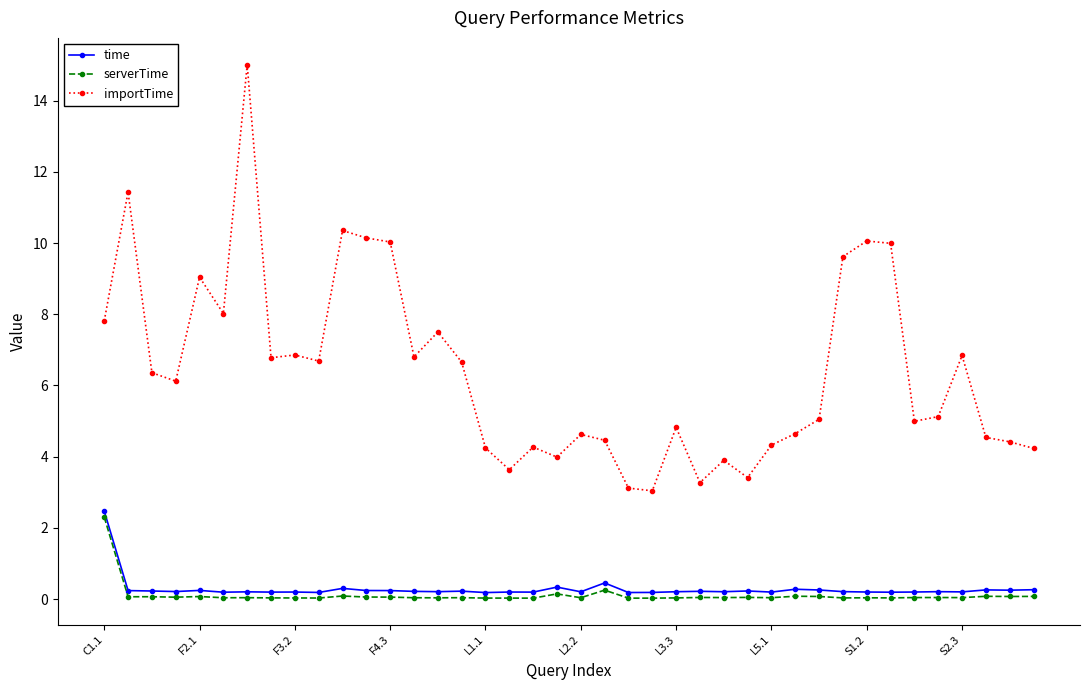

Which series has the largest total across all categories?

importTime